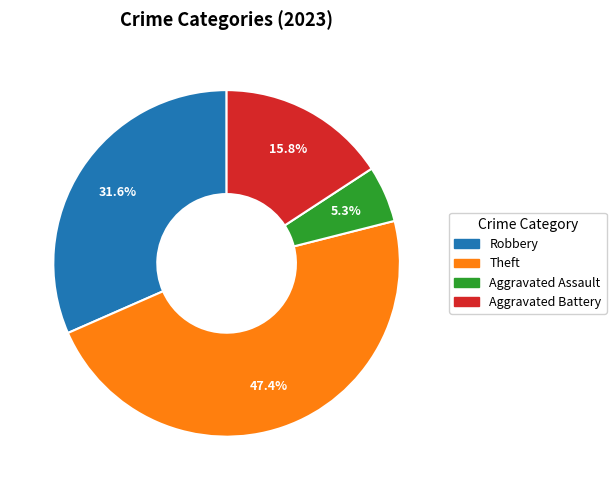

To the nearest percent, what is the difference between the largest and smallest slice percentages?

42%